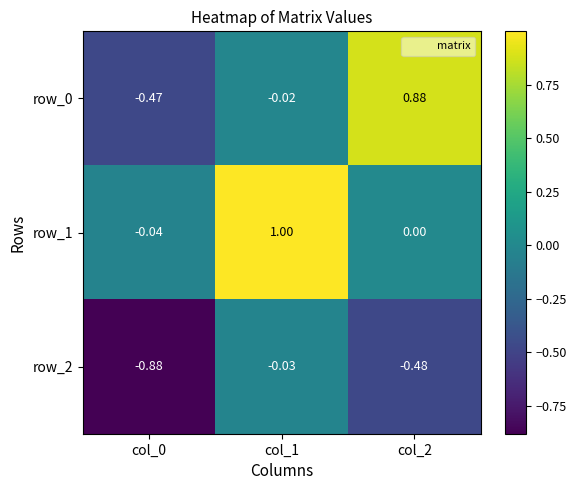

Which series has the largest total across all categories?

row_1